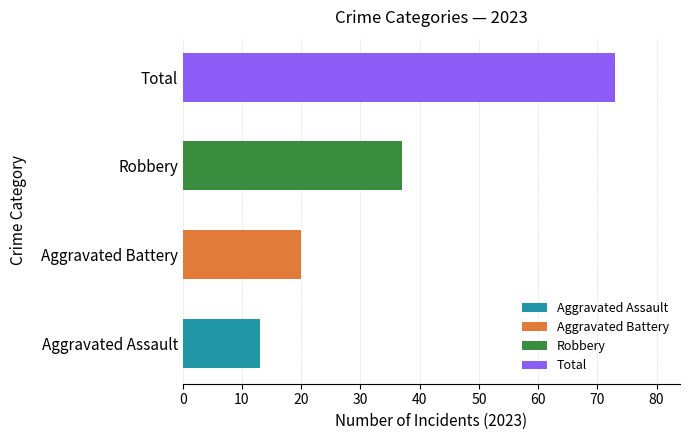

What is the approximate value at Robbery, to the nearest 5?

35